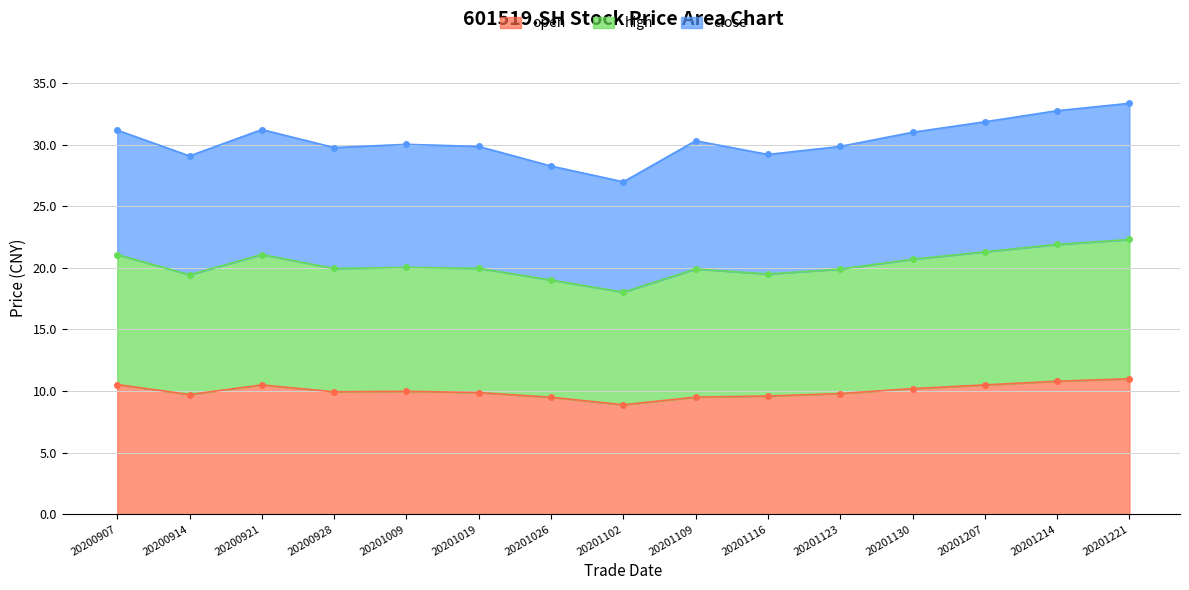

Is it true that open equals 19.1 at 20201214?

False